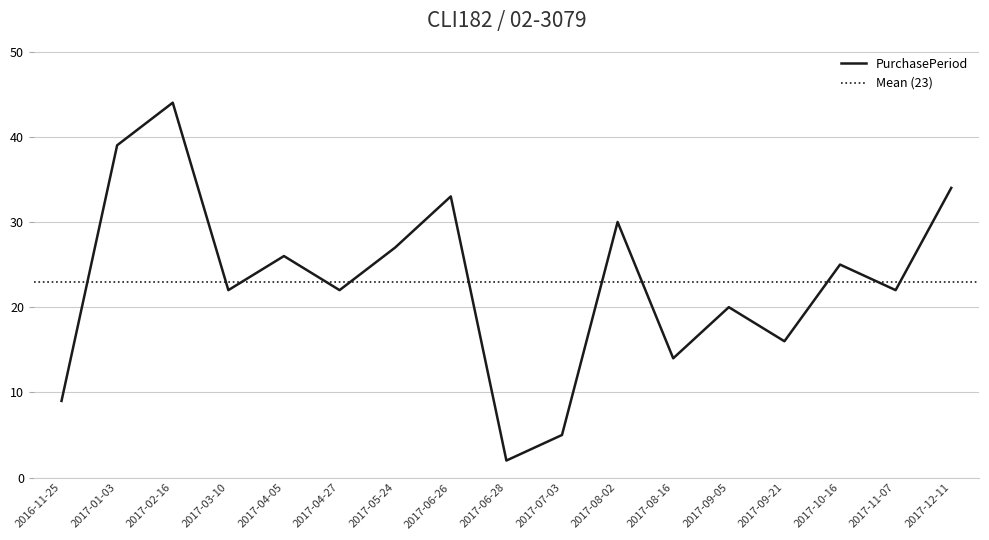

How many values exceed 22?

8